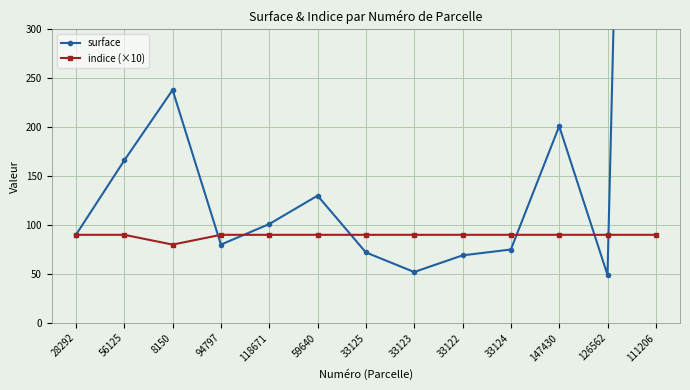

The indice (×10) series shows 90 at 59640. True or false?

True